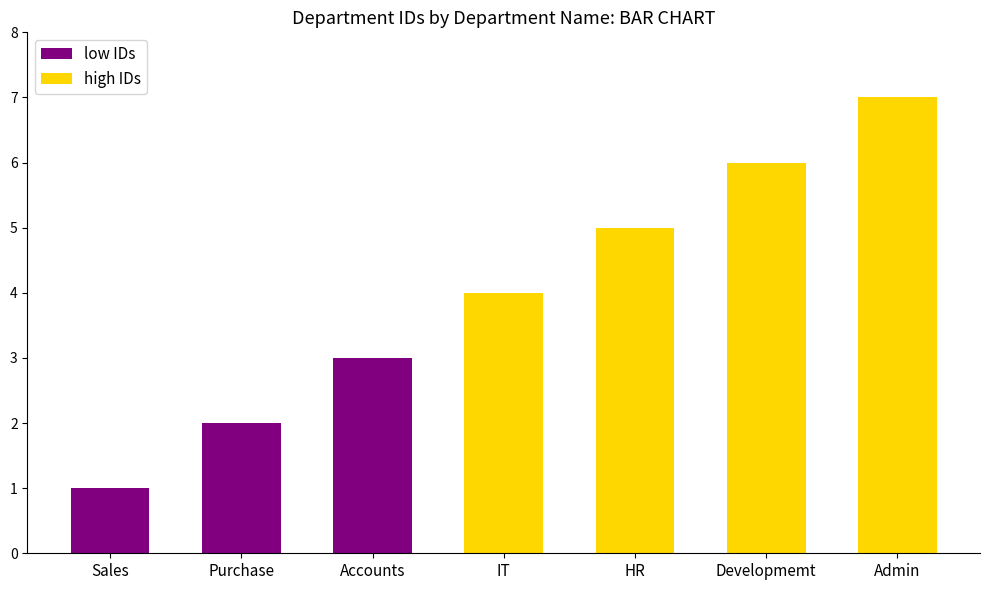

True or false: the data shows 5 at HR.

True